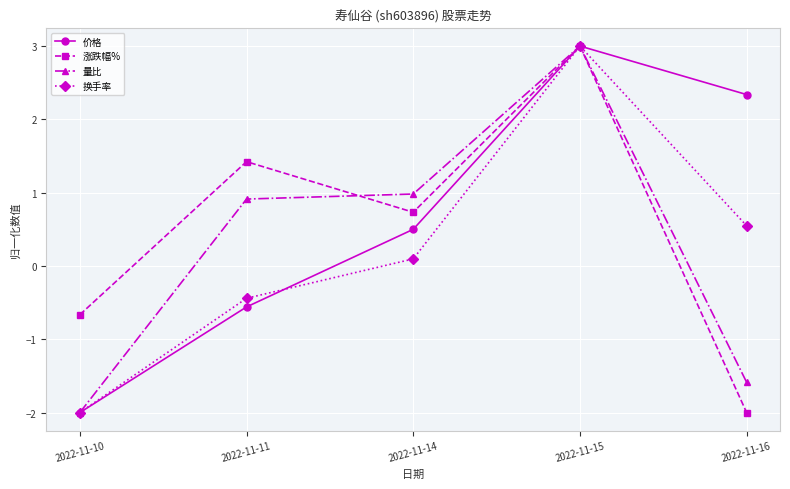

True or false: 量比 has a value of -0.6 at 2022-11-16.

False